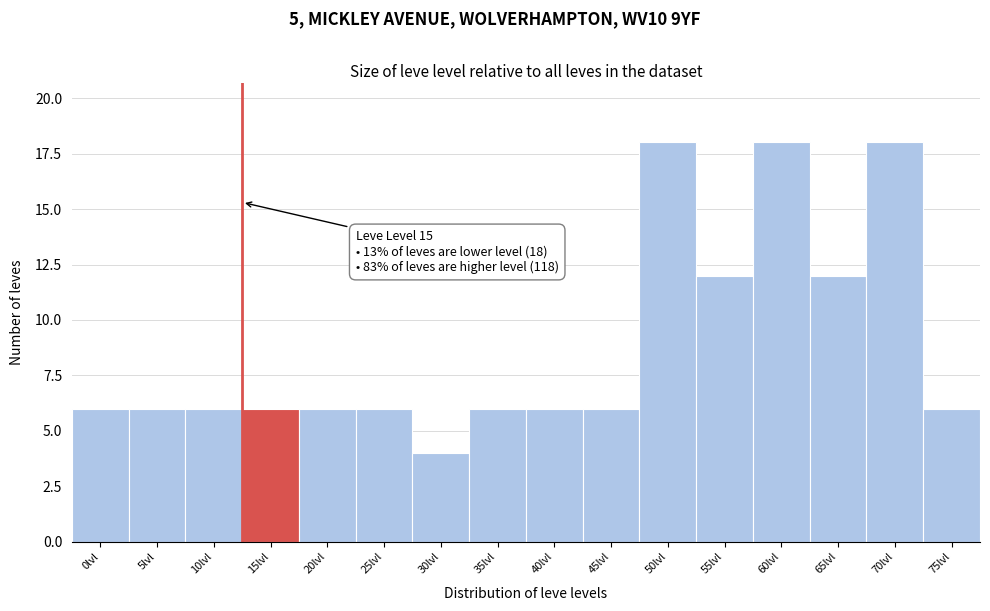

Reading left to right, list all the values displayed in this chart.

0lvl=6	5lvl=6	10lvl=6	15lvl=6	20lvl=6	25lvl=6	30lvl=4	35lvl=6	40lvl=6	45lvl=6	50lvl=18	55lvl=12	60lvl=18	65lvl=12	70lvl=18	75lvl=6